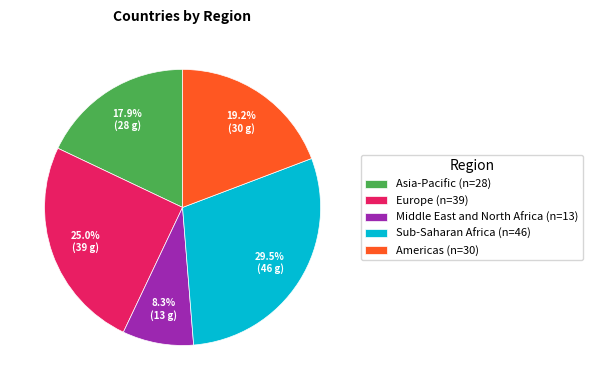

What percentage is the Europe slice, to the nearest percent?

25%